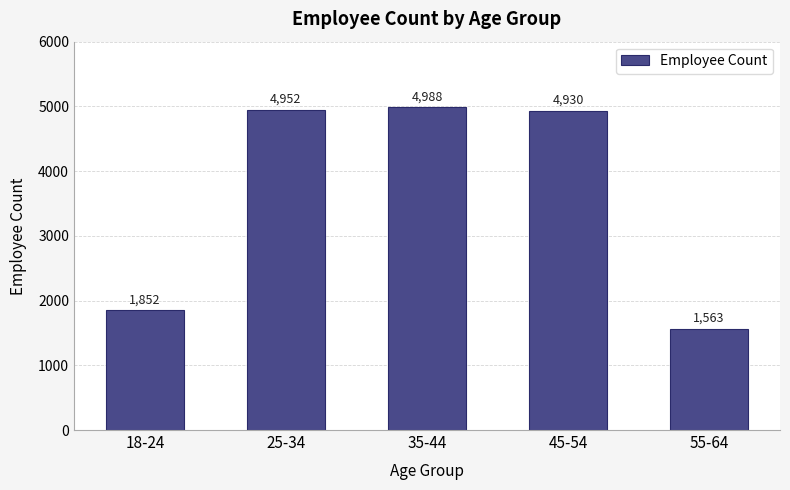

What is the maximum value shown in the chart?

4988